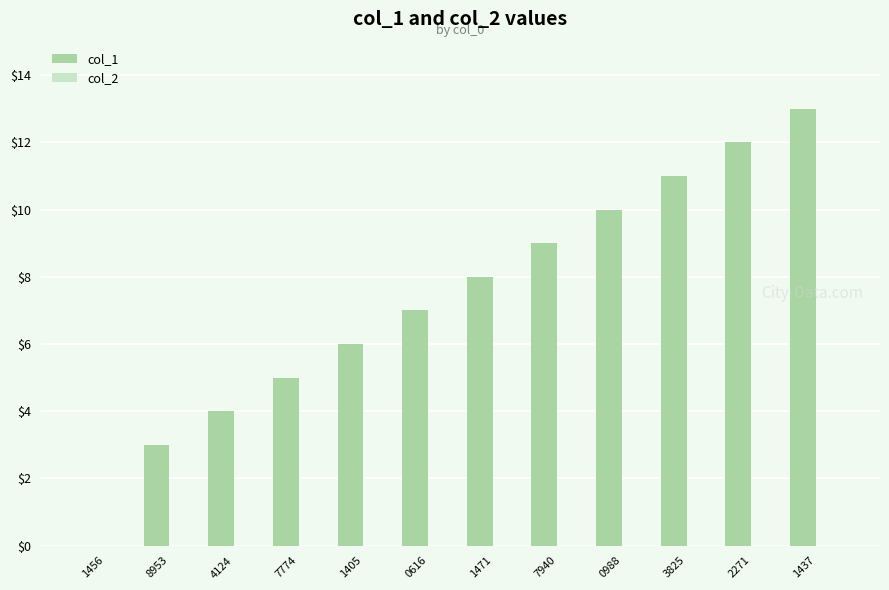

The value at 7774 is 5. True or false?

True